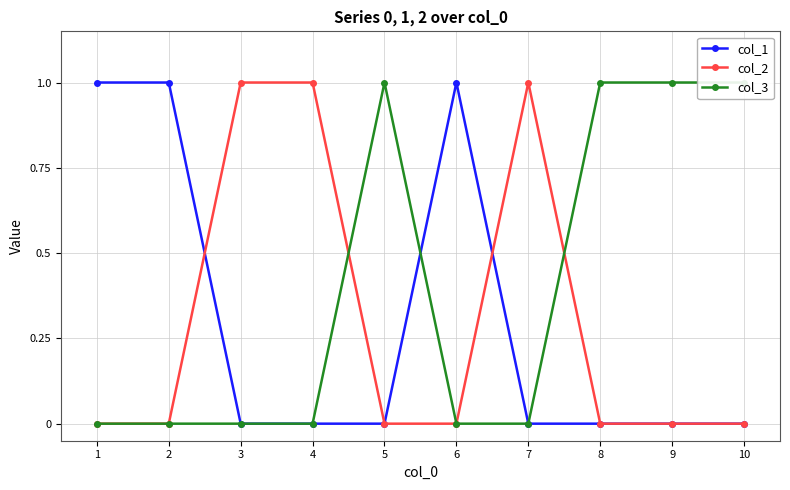

At which label does col_3 reach its peak?

5